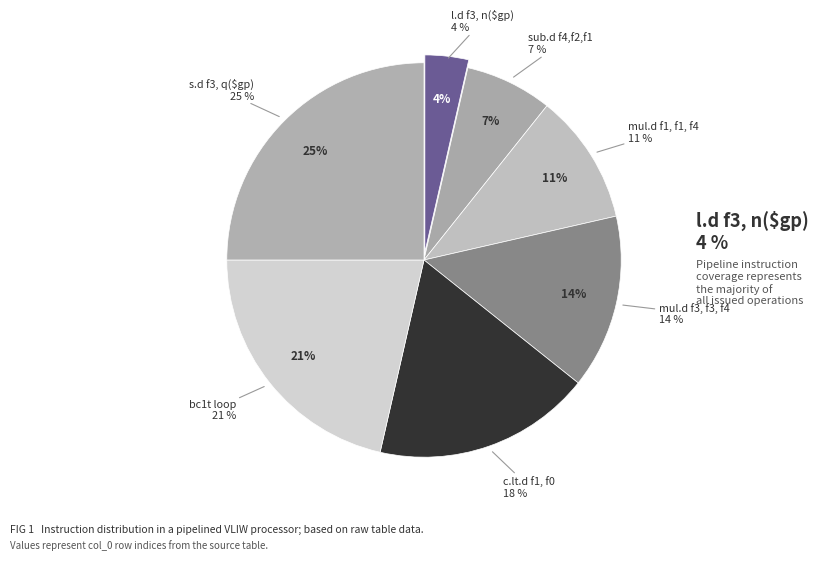

Does l.d f3, n($gp) account for over 50% of the chart?

No